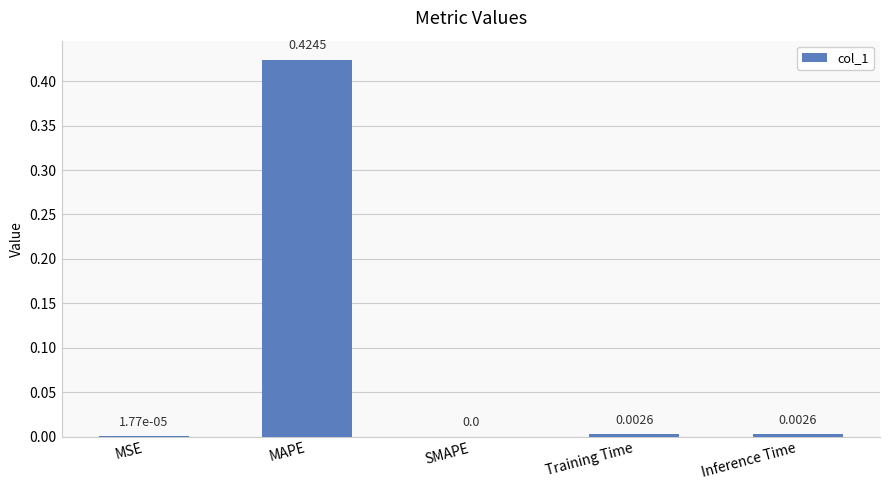

Which category has the highest value across all series?

MAPE